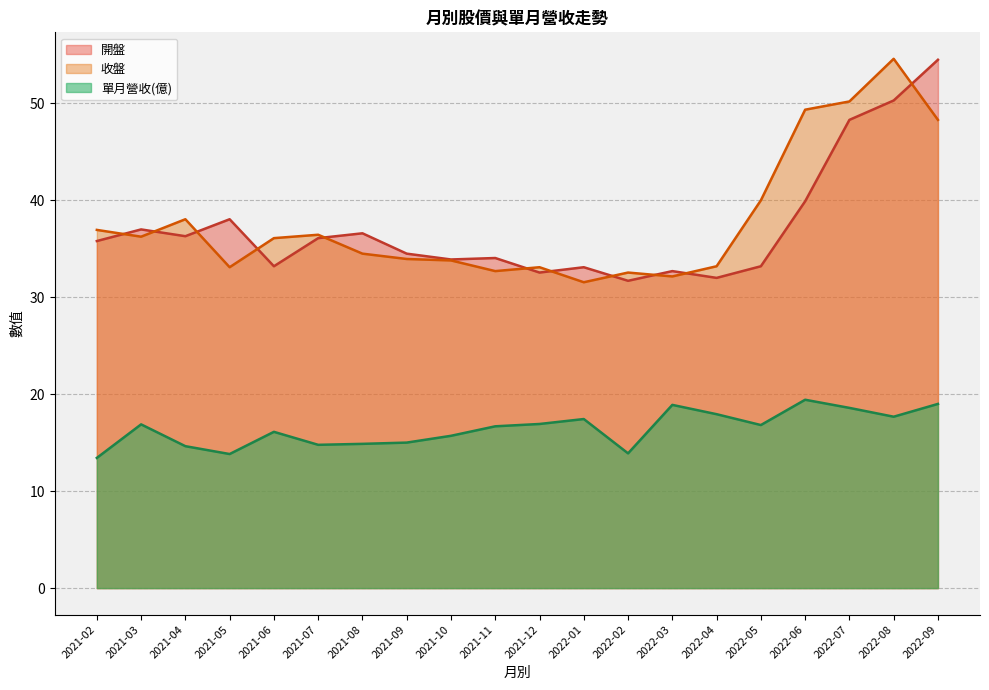

At how many categories does at least one series exceed 33?

18